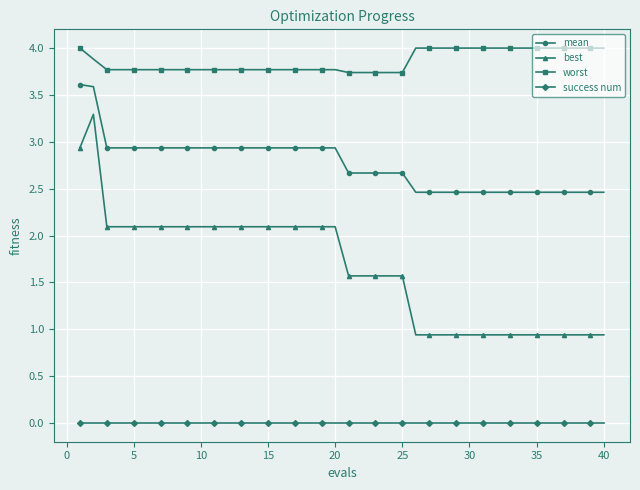

Rank the series by their average value, from lowest to highest.

success num, best, mean, worst